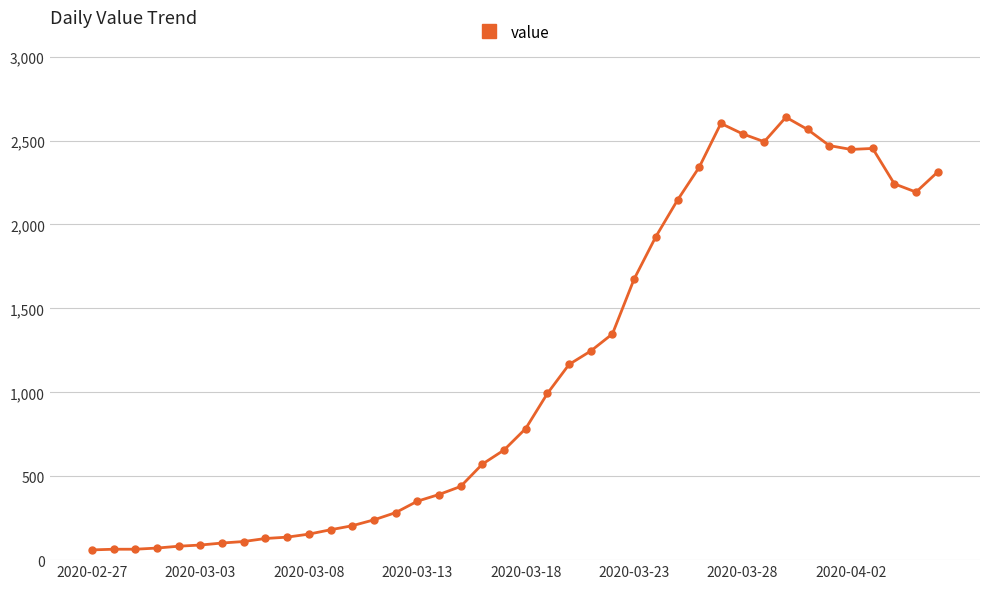

True or false: there are more than 0 points higher than both neighbors.

True